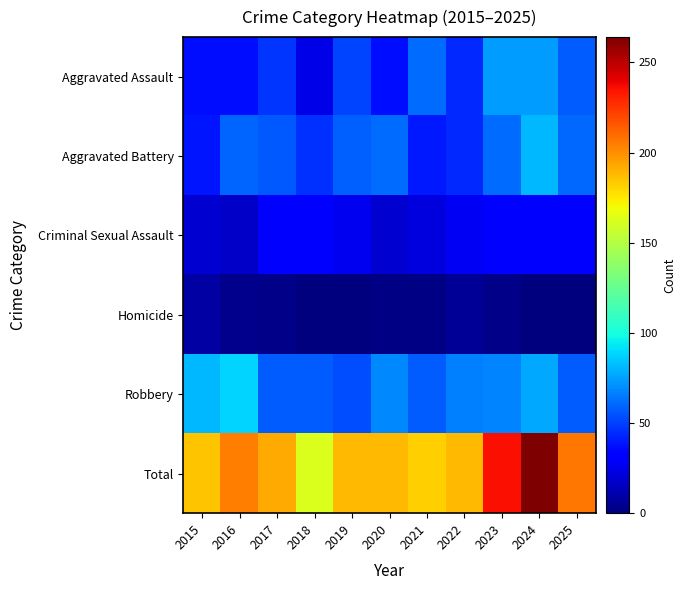

Reading left to right, transcribe all the data shown in this chart.

Aggravated Assault: 2015=37	2016=37	2017=47	2018=24	2019=51	2020=37	2021=61	2022=44	2023=74	2024=74	2025=57
Aggravated Battery: 2015=39	2016=59	2017=56	2018=46	2019=58	2020=61	2021=40	2022=44	2023=61	2024=81	2025=60
Criminal Sexual Assault: 2015=19	2016=17	2017=29	2018=34	2019=26	2020=19	2021=22	2022=27	2023=30	2024=32	2025=33
Homicide: 2015=9	2016=4	2017=3	2018=1	2019=0	2020=2	2021=2	2022=6	2023=3	2024=0	2025=0
Robbery: 2015=81	2016=88	2017=57	2018=57	2019=53	2020=69	2021=57	2022=67	2023=68	2024=77	2025=57
Total: 2015=185	2016=205	2017=192	2018=162	2019=188	2020=188	2021=182	2022=188	2023=236	2024=264	2025=207